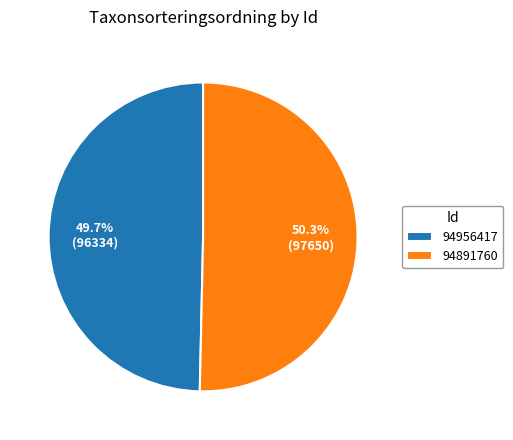

Count the number of slices in the pie.

2